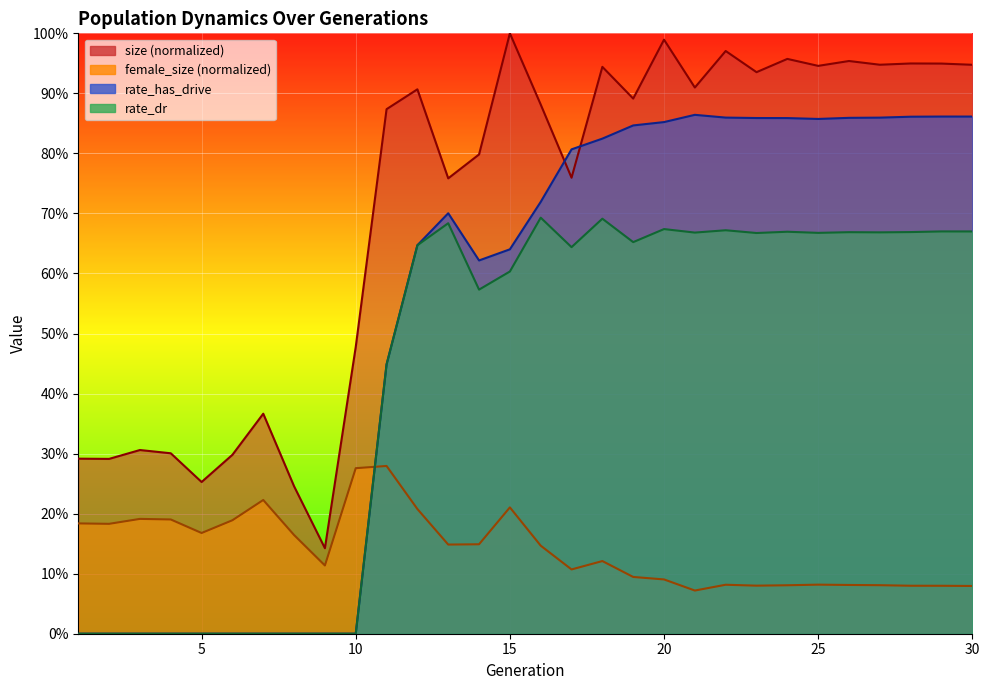

After their last crossing, which series has the higher values: rate_dr or female_size?

rate_dr